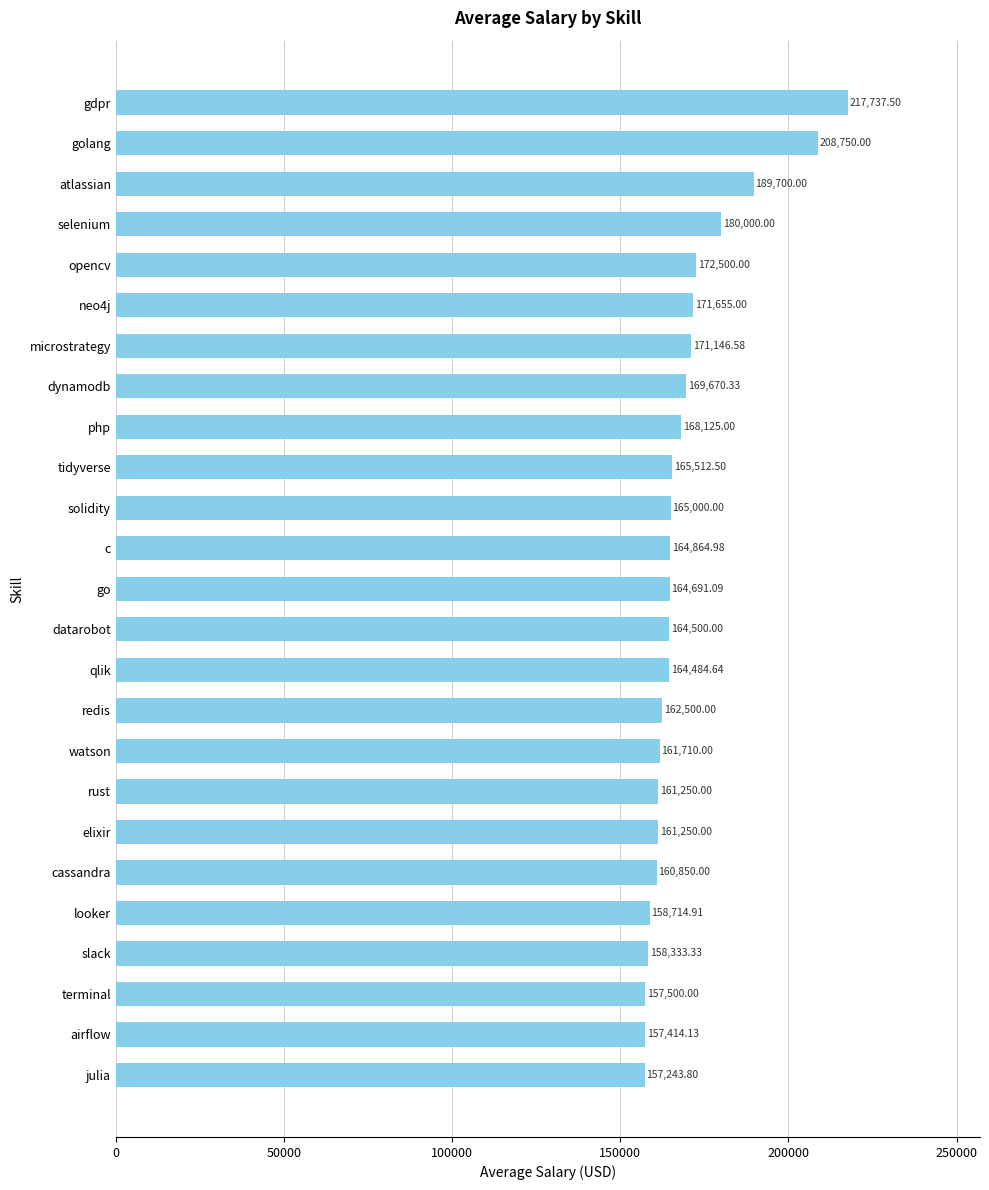

What is the label of the 19th bar from the top?

elixir